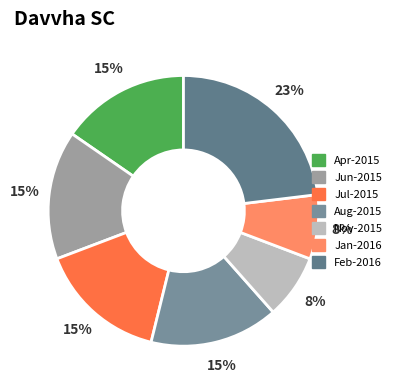

Count the number of slices in the pie.

7